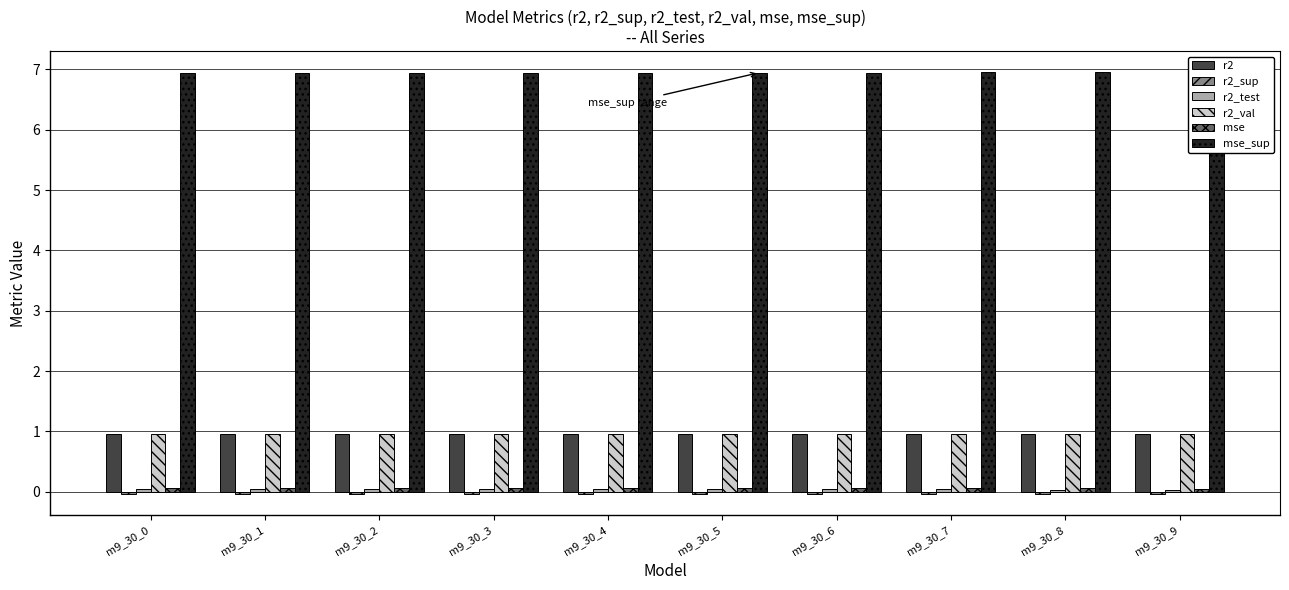

Rank the series by their maximum value, from highest to lowest.

mse_sup, r2, r2_val, mse, r2_test, r2_sup